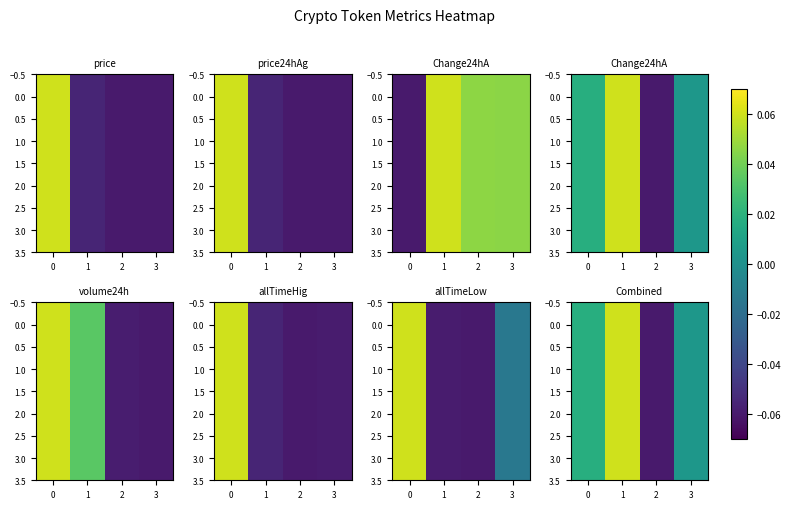

How many values in 1.0 are above zero?

3